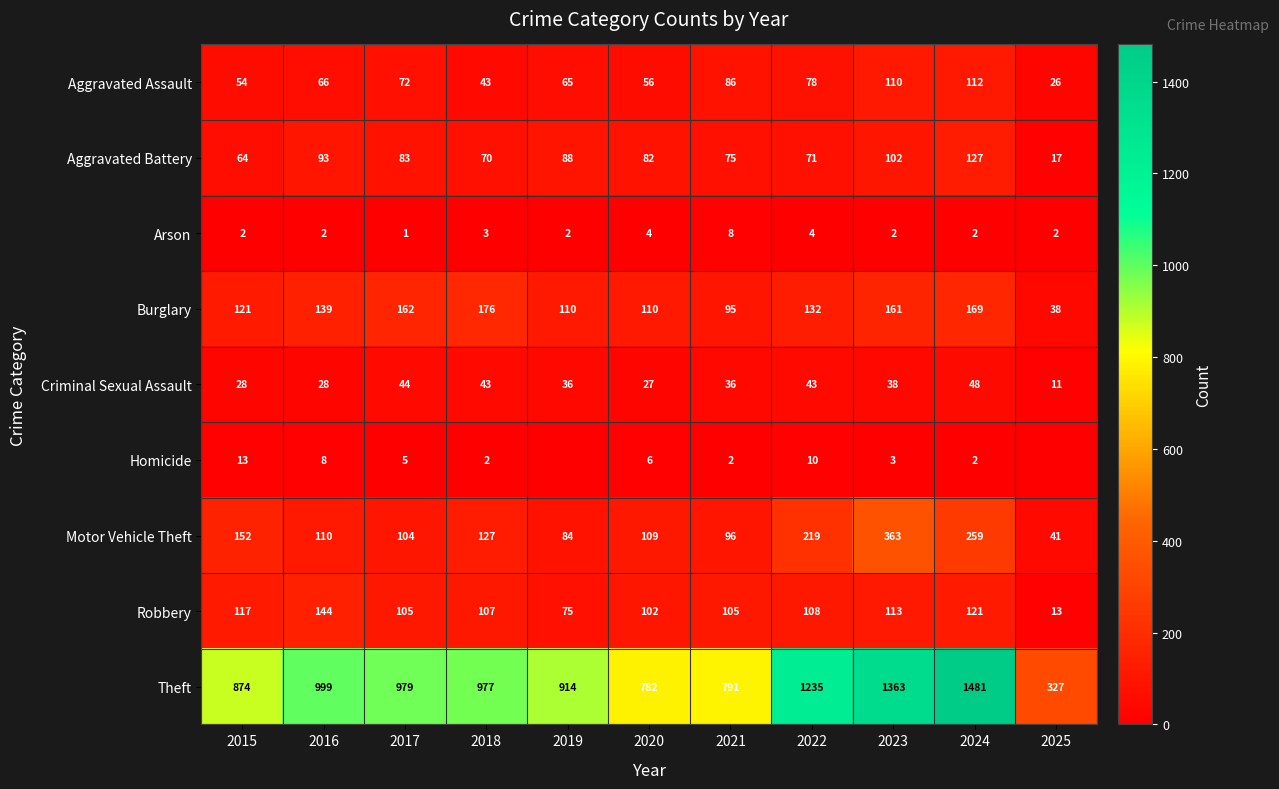

What is the difference between the maximum and minimum values in the Robbery series?

131